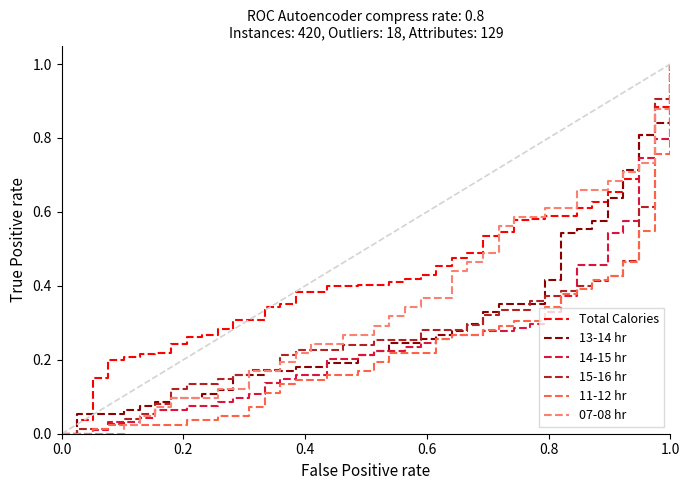

What is the maximum value shown in the chart?

1.0